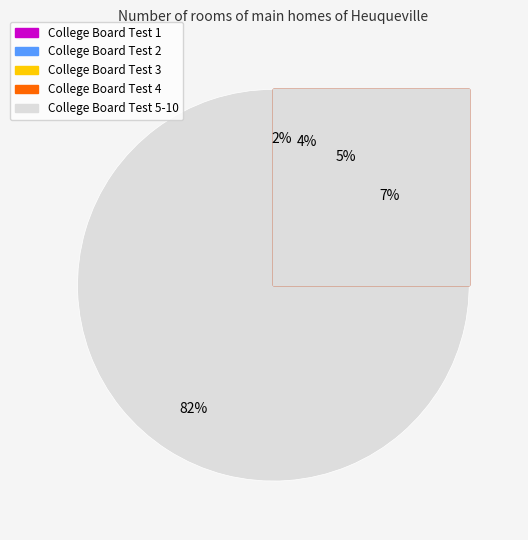

Which category has the smallest portion of the pie?

College Board Test 1